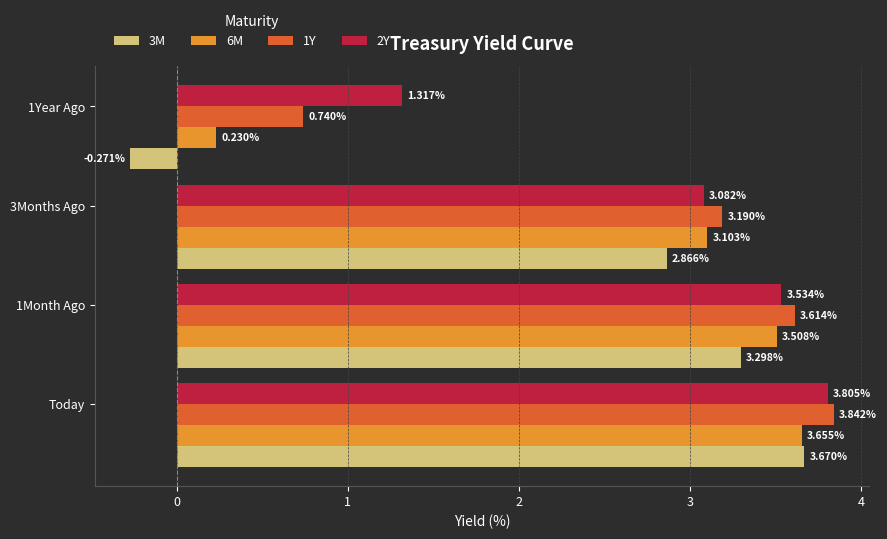

Which category has the highest value in the 1Y series?

Today